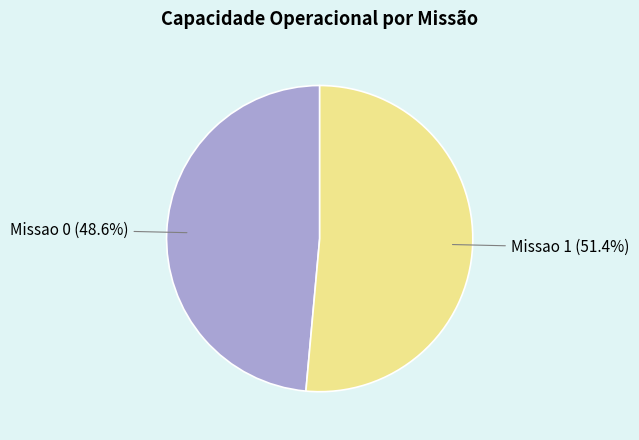

Count the number of slices in the pie.

2